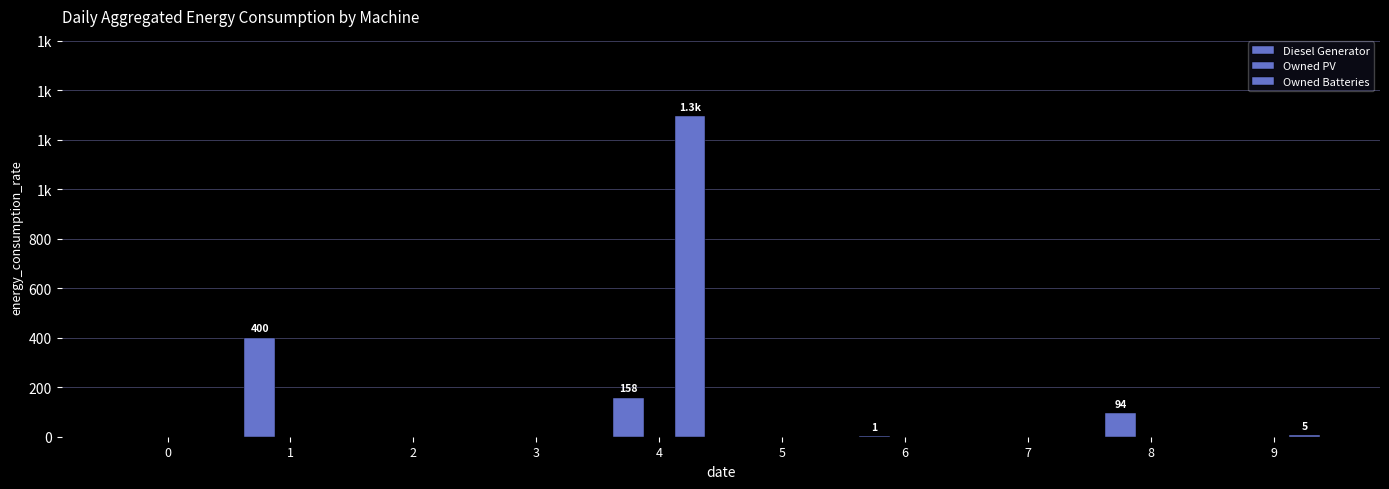

Does the chart contain stacked bars?

No